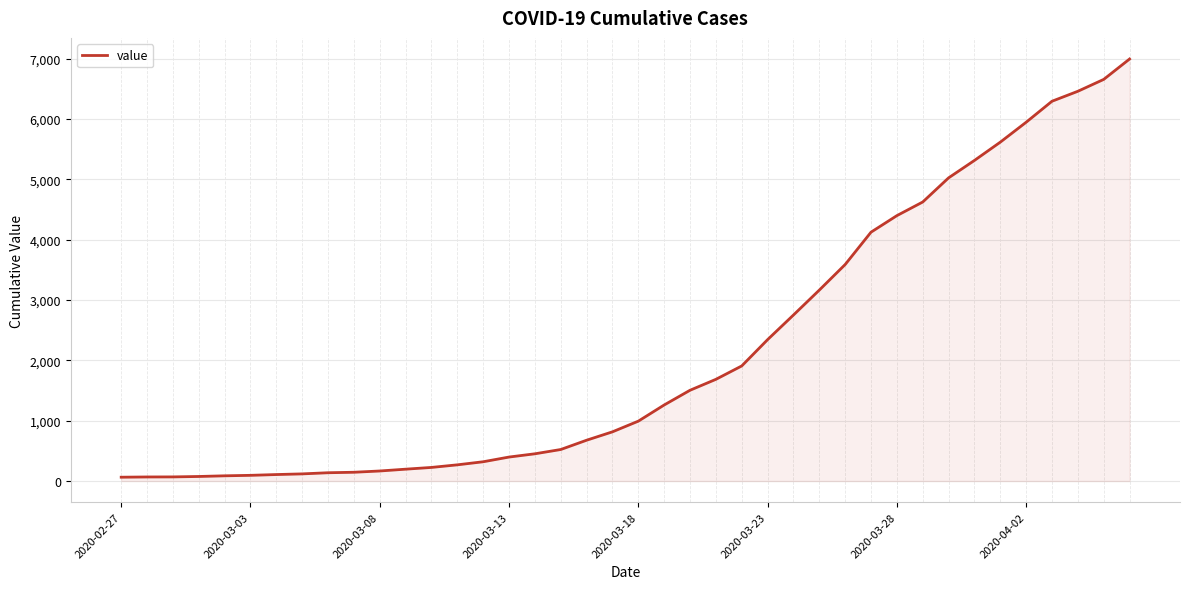

What is the sum of all values?

85677